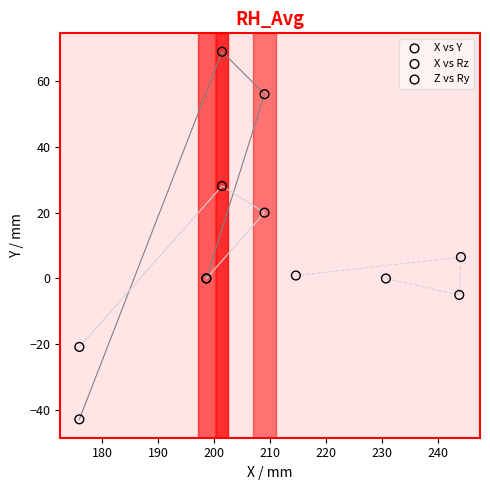

Which series reaches the minimum Y coordinate?

X vs Y